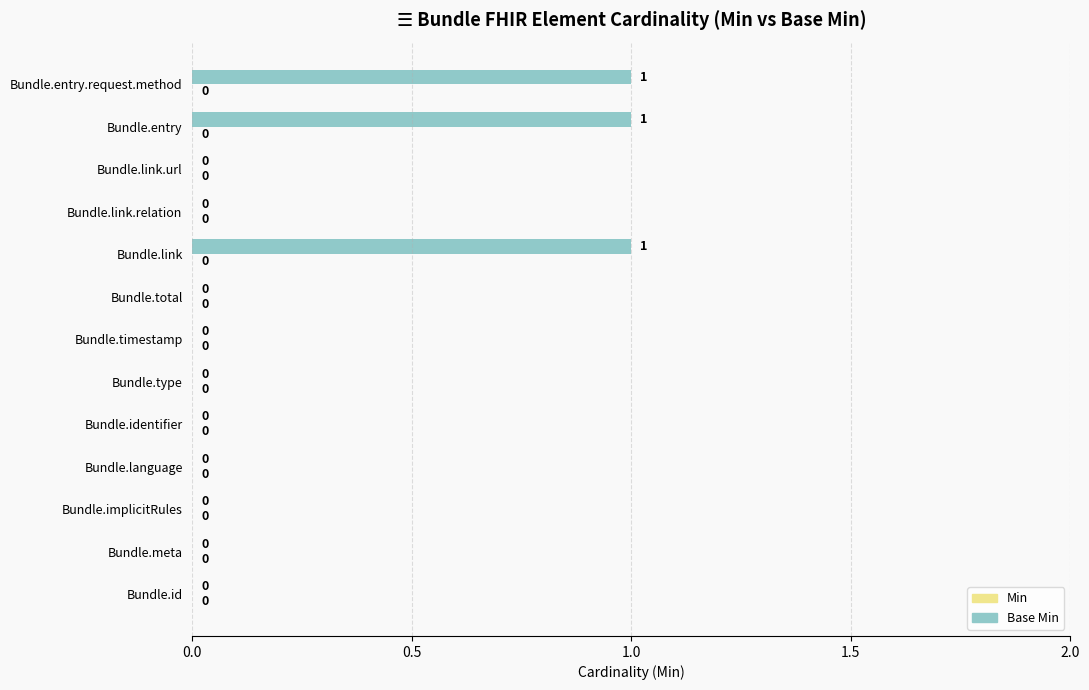

What is the sum of all values?

3